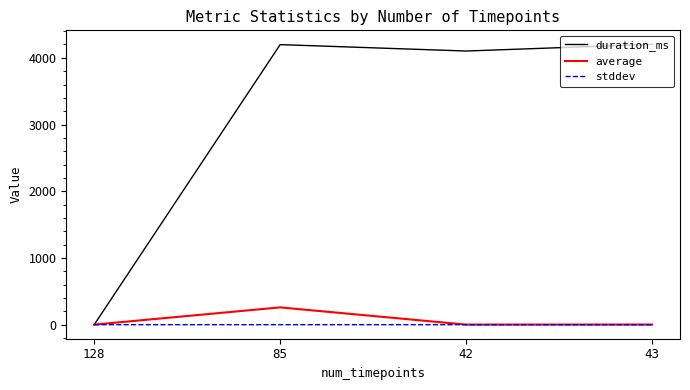

Rank the series by their maximum value, from highest to lowest.

duration_ms, average, stddev